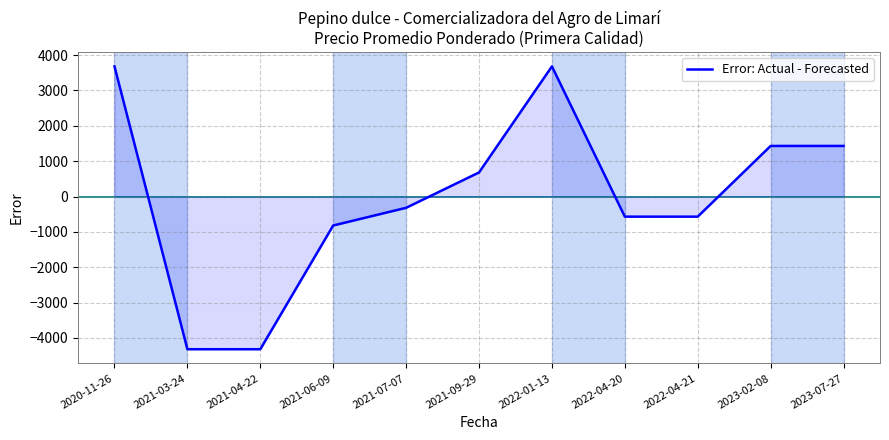

Is it true that the value at 2021-07-07 is -318.2?

True